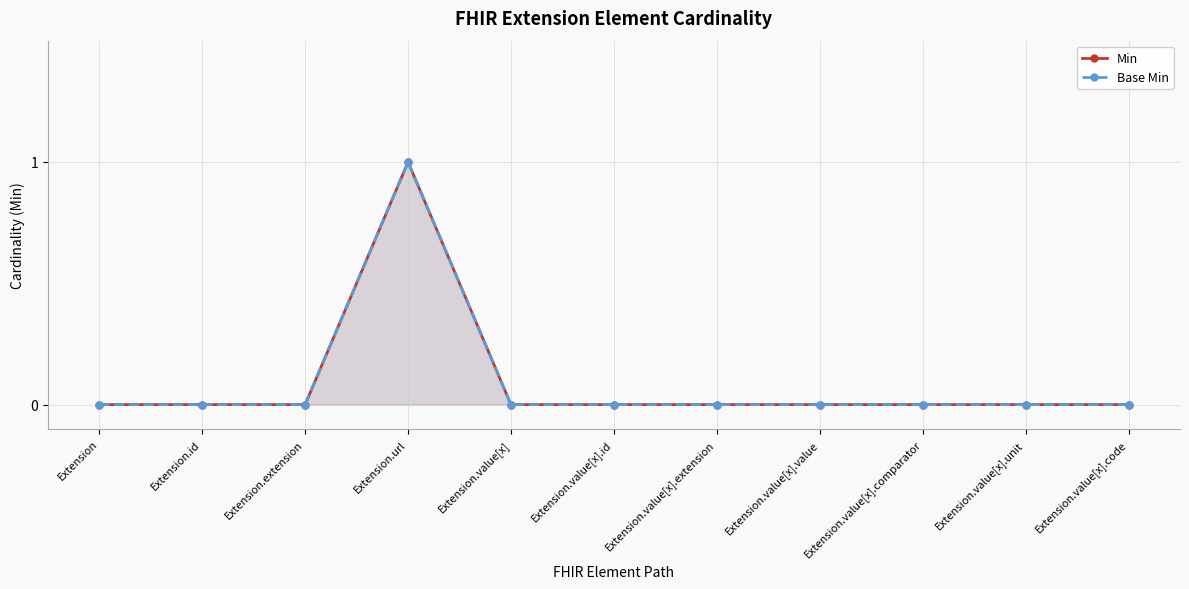

True or false: Base Min has more than 1 interior local peaks.

False